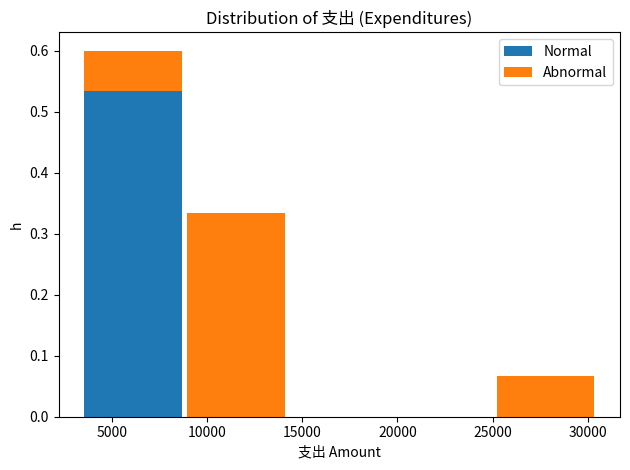

Reading left to right, transcribe this chart: for each stacked bar, give the range it covers on the x-axis and its total height. Neither the bar edges nor the heights are printed on the chart, so give them approximately, as read against the axes.

3500 to 9000: 0.60
9000 to 14000: 0.33
14000 to 19500: 0
19500 to 25000: 0
25000 to 30500: 0.07